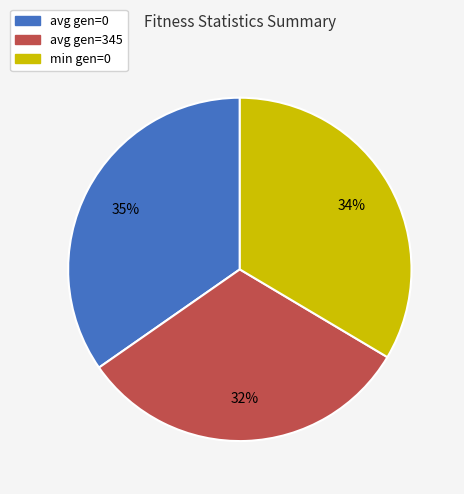

To the nearest percent, what is the difference between the avg gen=0 and avg gen=345 slice percentages?

3%